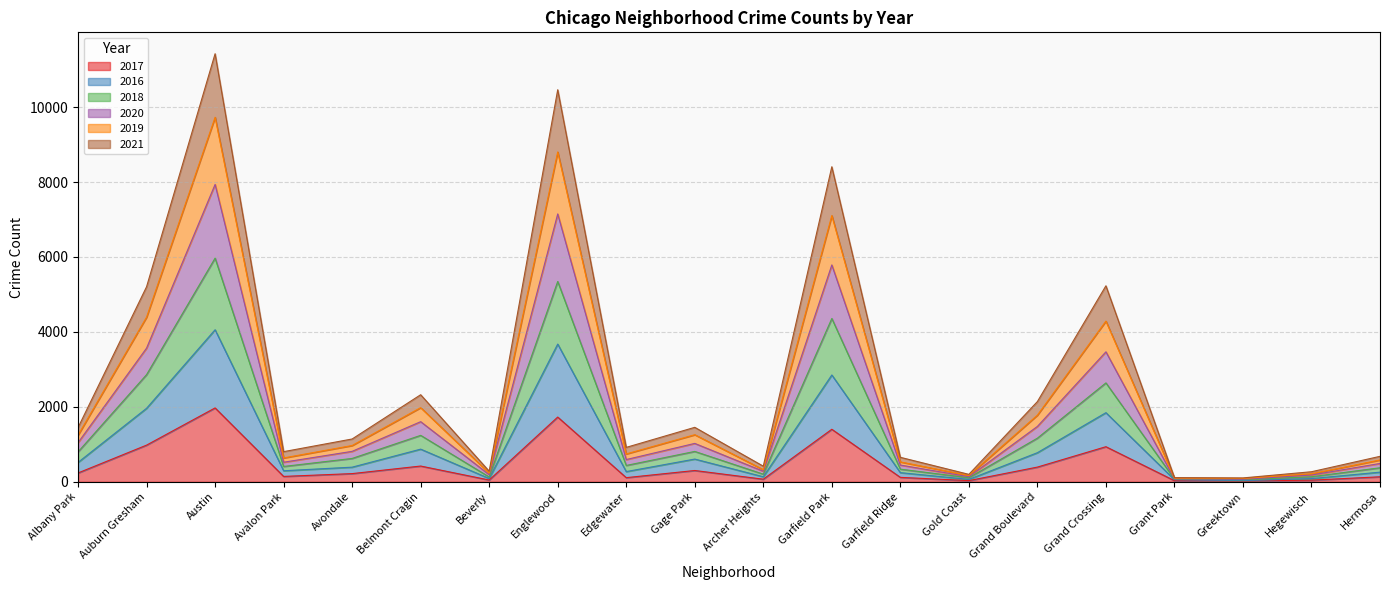

Which has a higher value, Gold Coast or Gage Park?

Gage Park